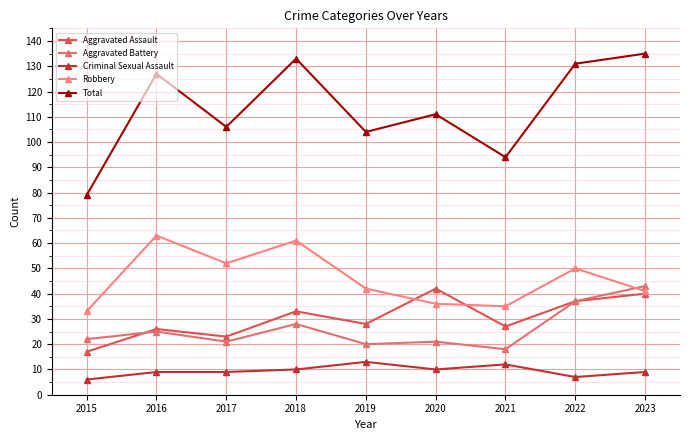

Reading right to left, list all the values displayed in this chart.

Aggravated Assault: 2023=40	2022=37	2021=27	2020=42	2019=28	2018=33	2017=23	2016=26	2015=17
Aggravated Battery: 2023=43	2022=37	2021=18	2020=21	2019=20	2018=28	2017=21	2016=25	2015=22
Criminal Sexual Assault: 2023=9	2022=7	2021=12	2020=10	2019=13	2018=10	2017=9	2016=9	2015=6
Robbery: 2023=41	2022=50	2021=35	2020=36	2019=42	2018=61	2017=52	2016=63	2015=33
Total: 2023=135	2022=131	2021=94	2020=111	2019=104	2018=133	2017=106	2016=127	2015=79